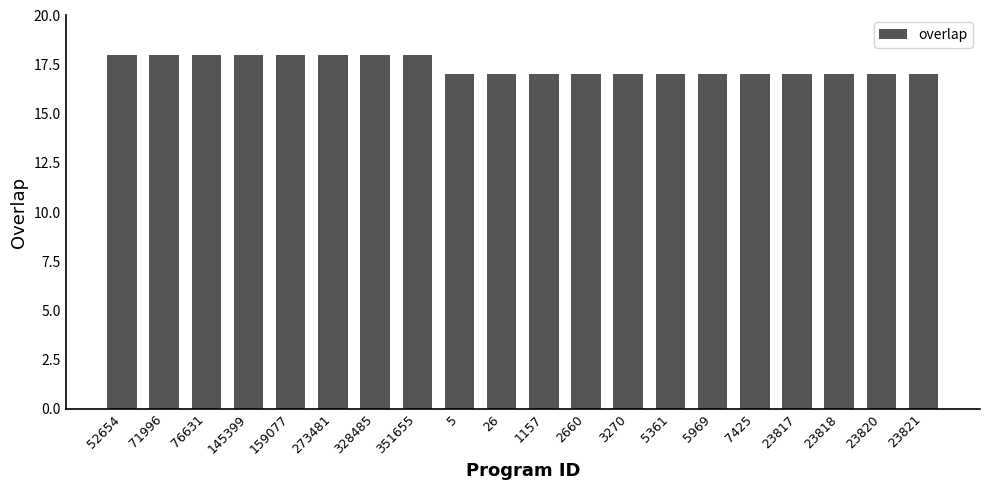

What is the smallest value displayed?

17